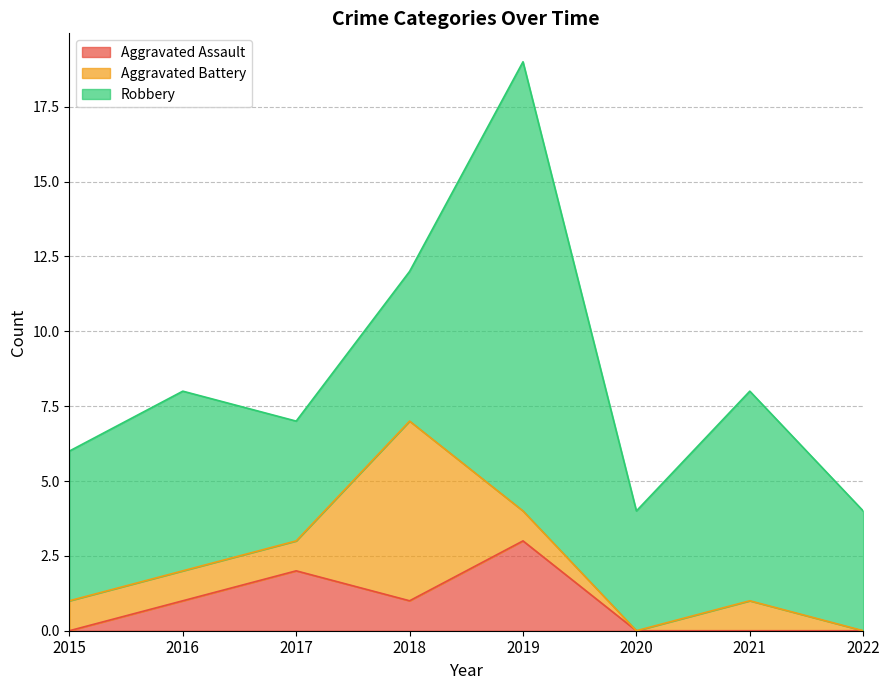

Between 2019 and 2021, which is larger?

2019